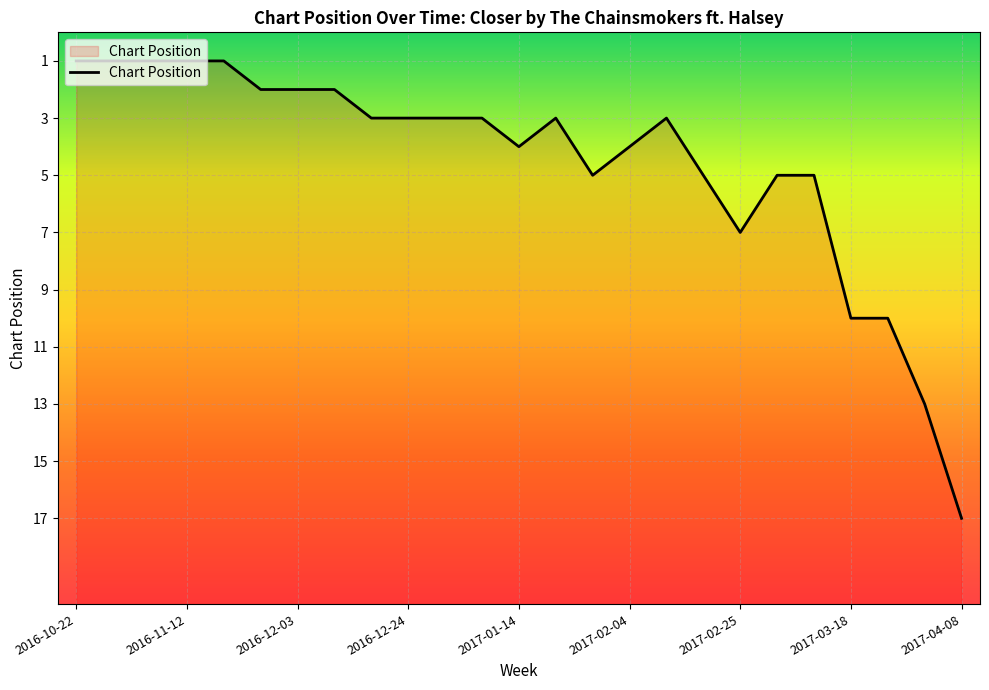

What is the difference between the second highest and minimum values?

12